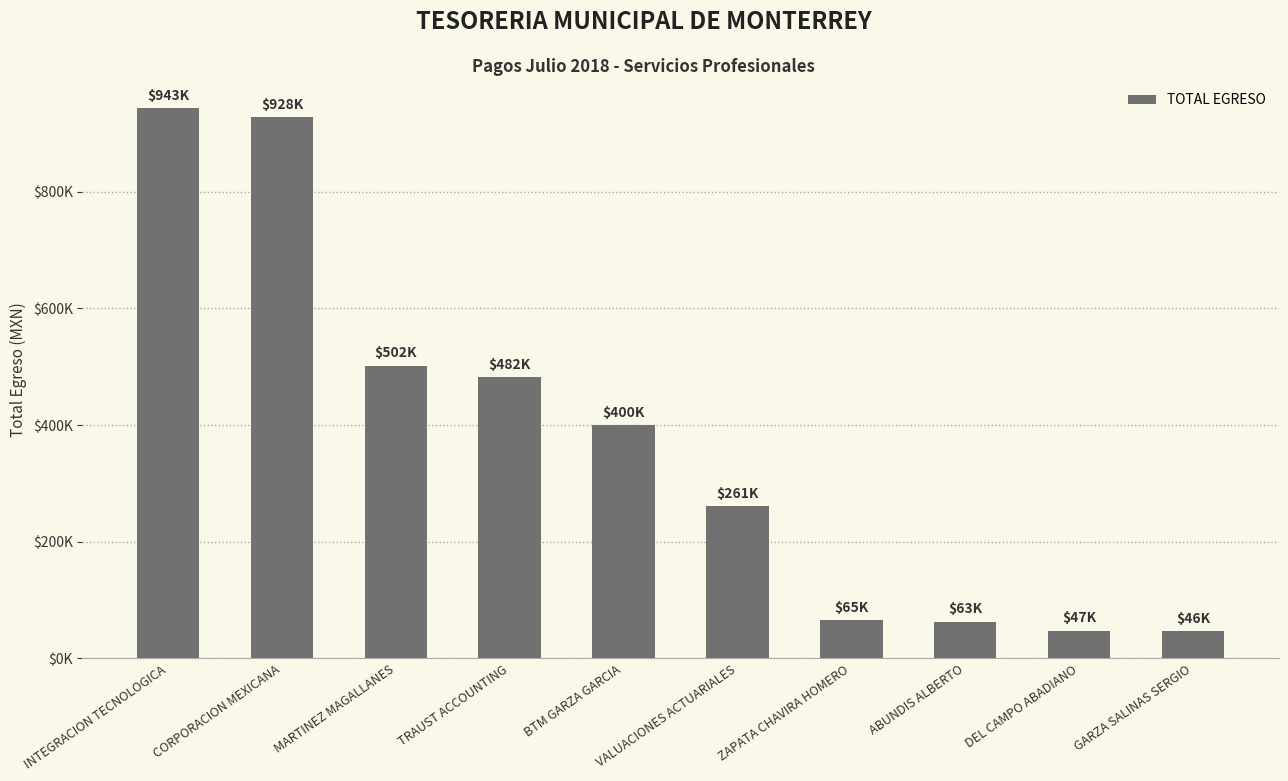

Reading right to left, transcribe all the data shown in this chart.

GARZA SALINAS SERGIO=46170.0	DEL CAMPO ABADIANO=47430.0	ABUNDIS ALBERTO=63000.0	ZAPATA CHAVIRA HOMERO=65250.0	VALUACIONES ACTUARIALES=261000.0	BTM GARZA GARCIA=400000.0	TRAUST ACCOUNTING=482269.6	MARTINEZ MAGALLANES=501816.0	CORPORACION MEXICANA=928000.0	INTEGRACION TECNOLOGICA=942639.2